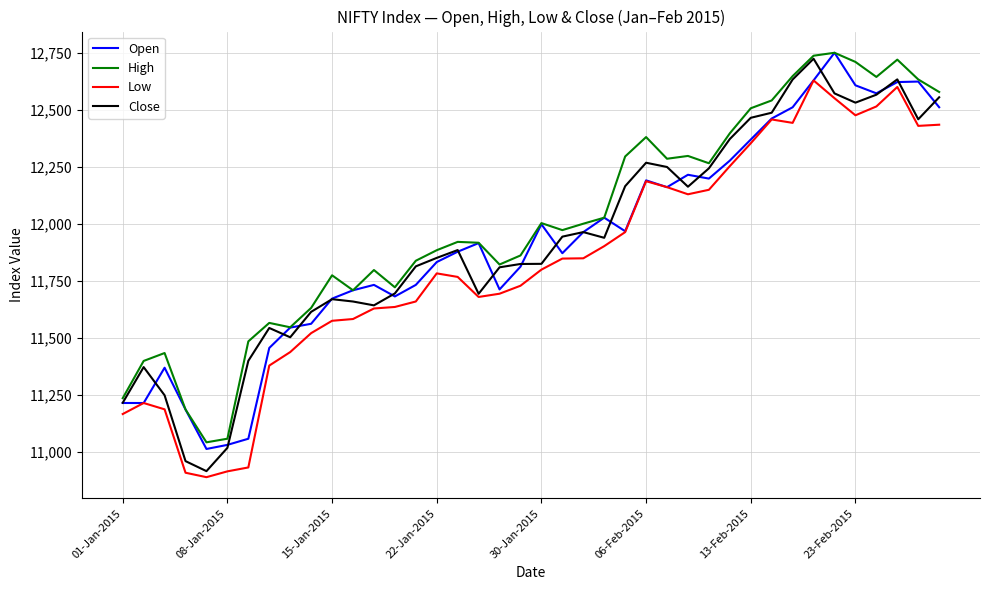

True or false: Low has more than 1 points higher than both neighbors.

True